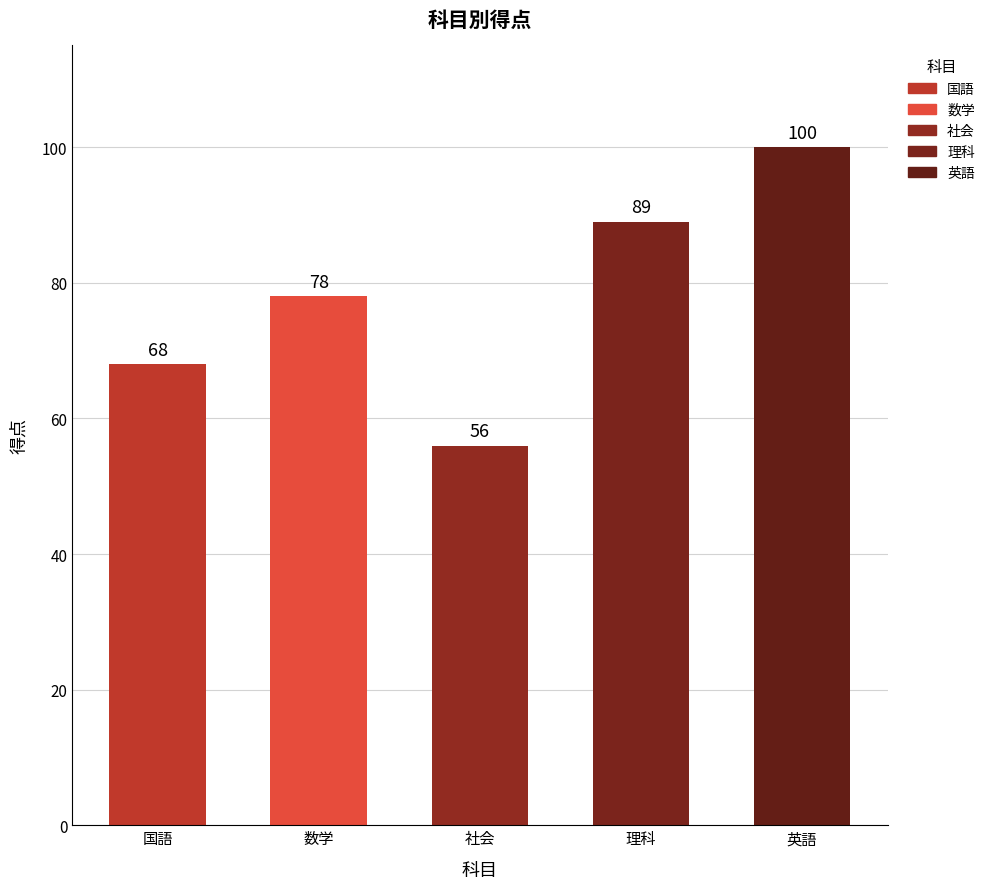

Reading left to right, what are all the values shown in this chart?

国語=68	数学=78	社会=56	理科=89	英語=100